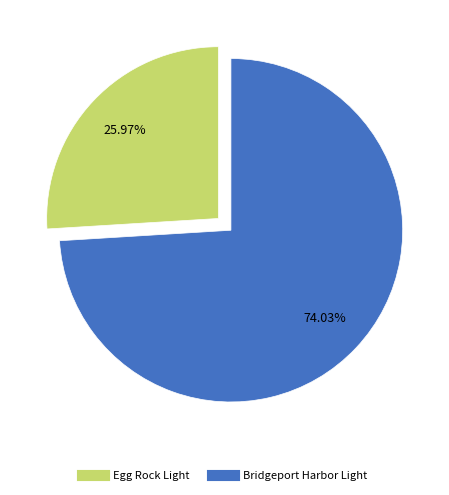

Is Egg Rock Light the majority of the pie?

No